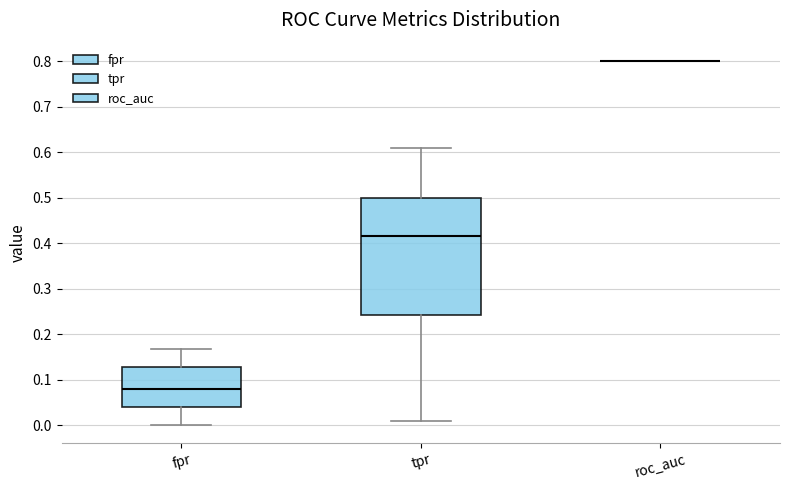

Where does the median line of the box for fpr sit on the y-axis? The values are not printed on the chart, so give them approximately, as read against the axis.

0.08